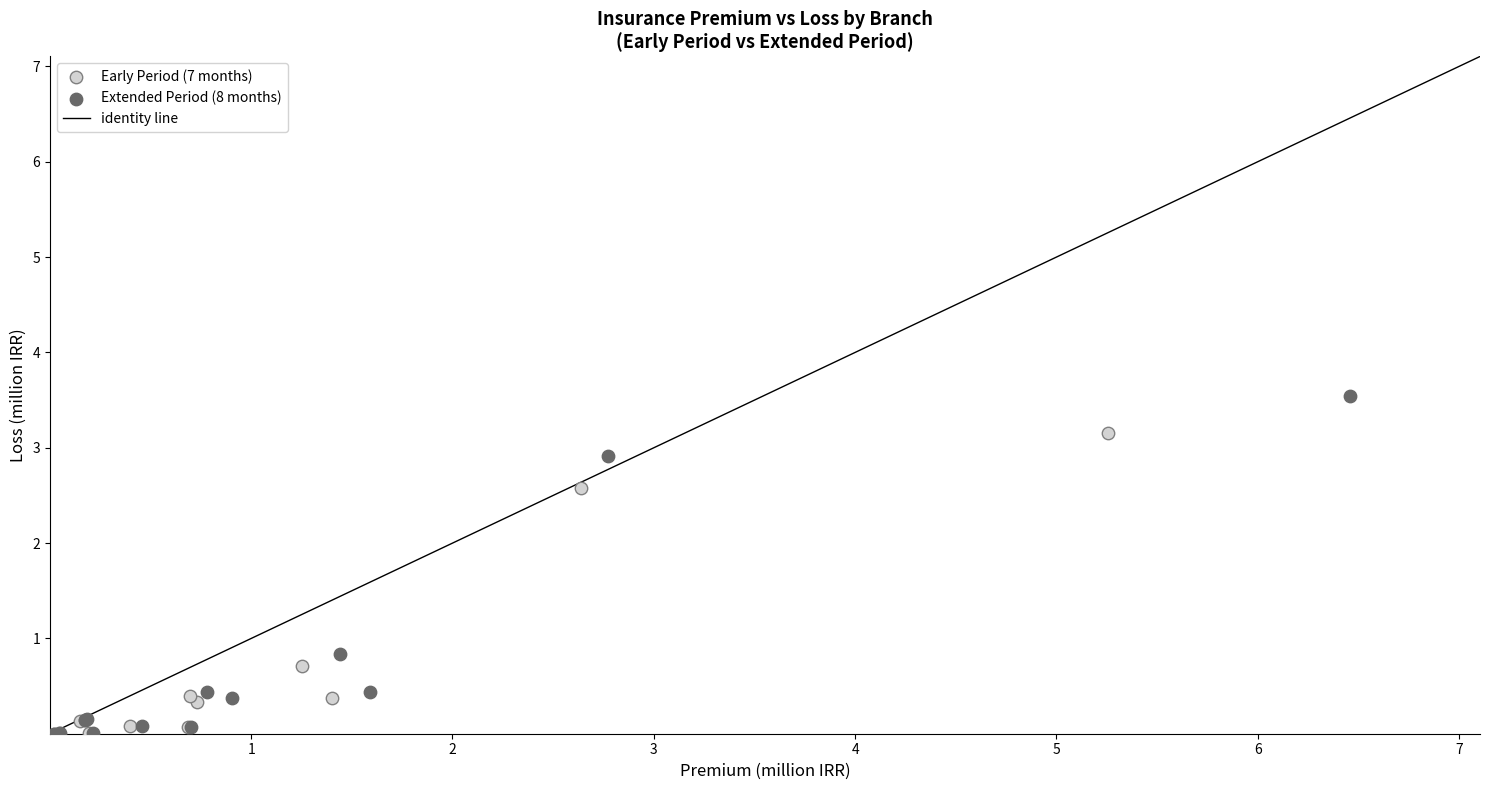

Which series contains the highest Y value?

Extended Period (8 months)